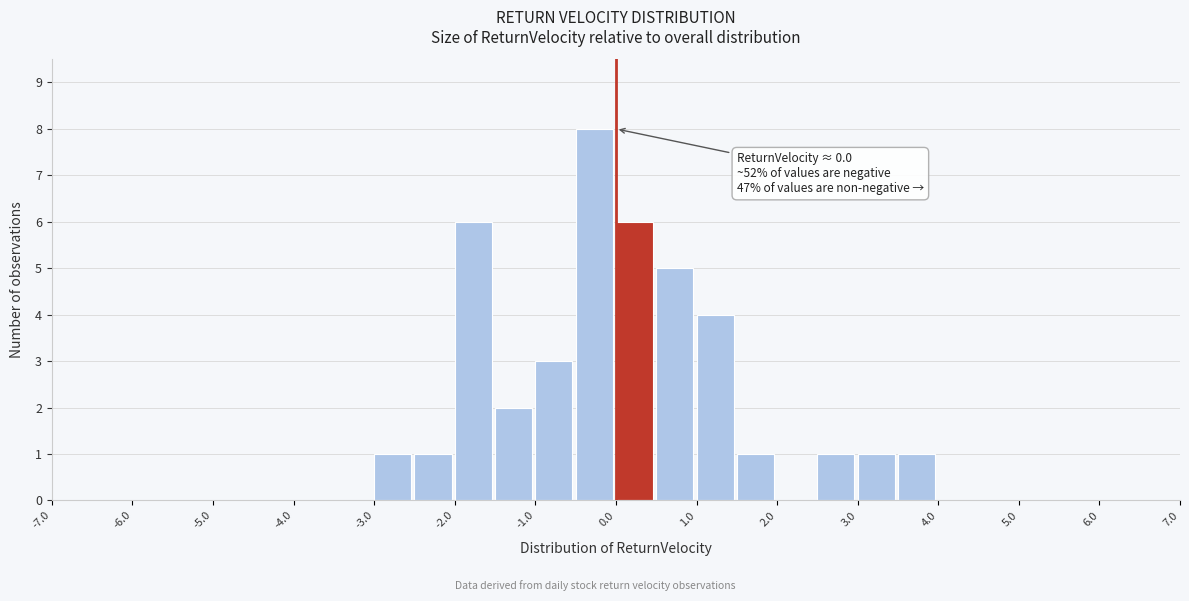

Which range on the x-axis has the tallest bar?

-0.5 to 0.0